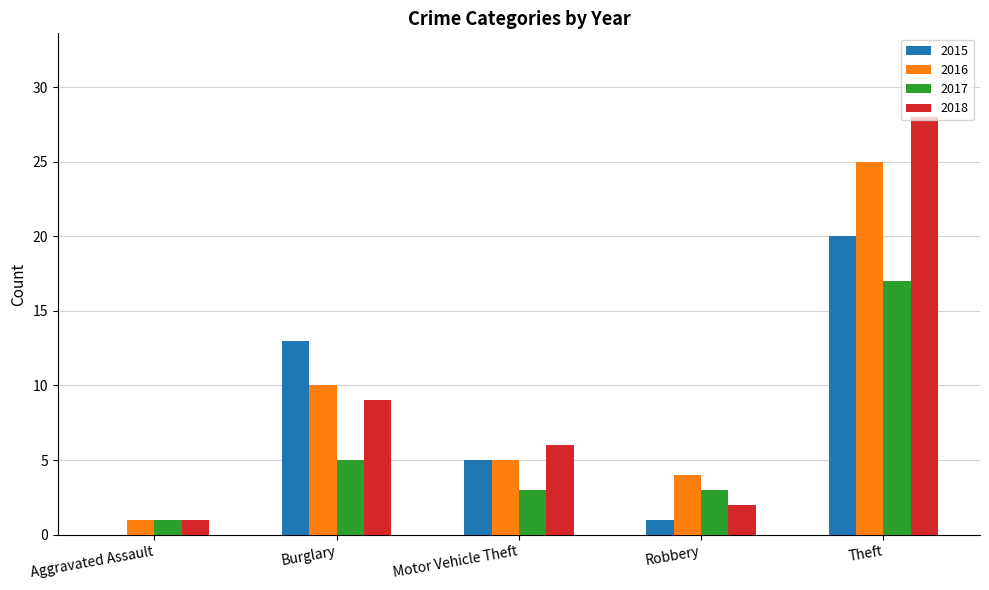

Where is 2016 nearest to the value 13?

Burglary